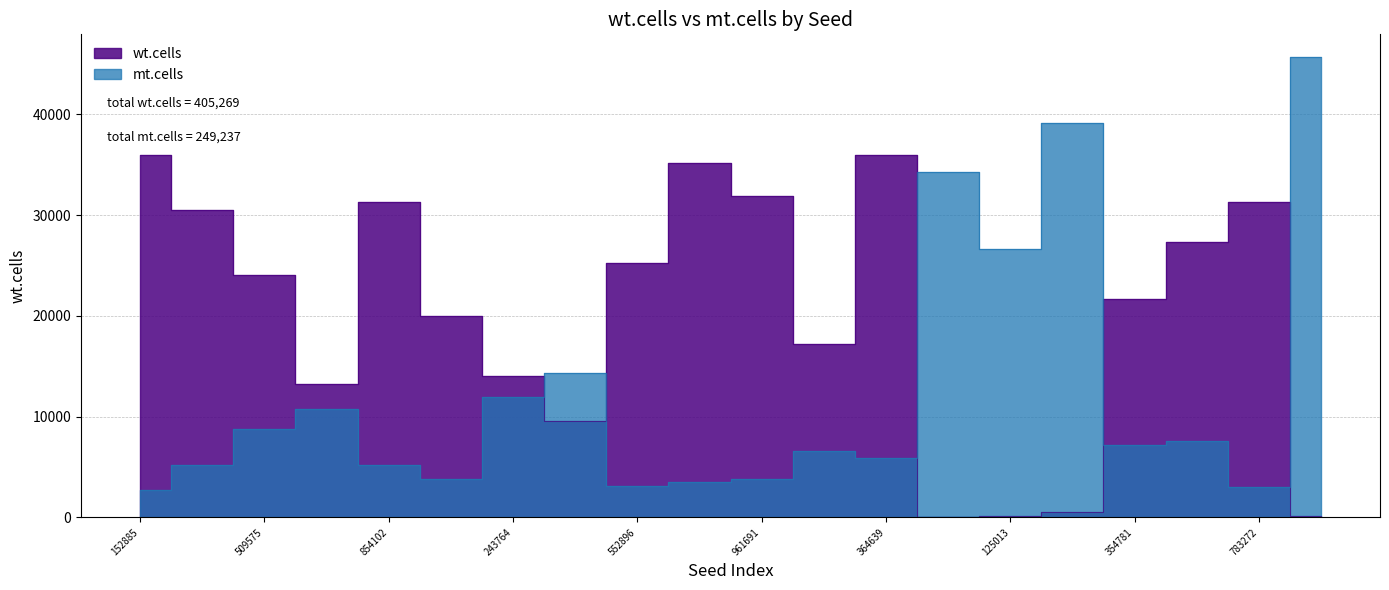

Is the value of wt.cells at 552896 greater than the value of mt.cells at 854102?

Yes